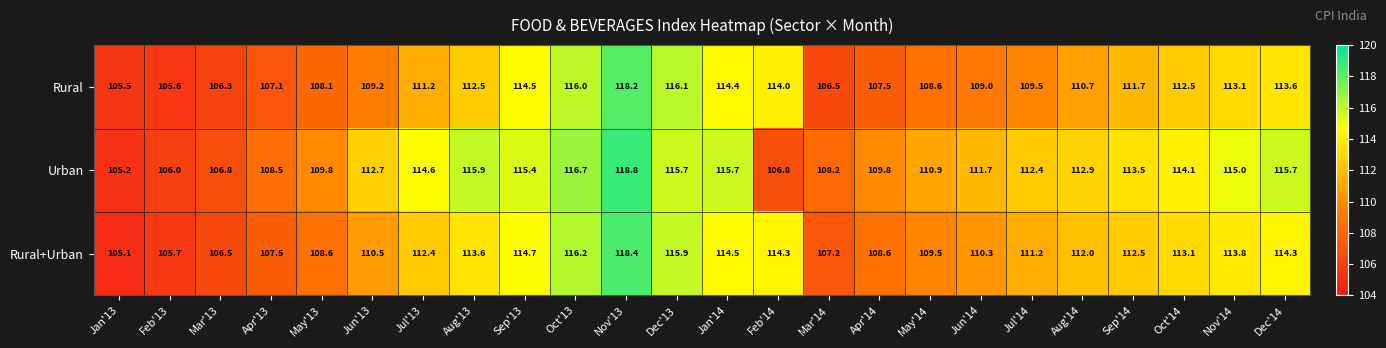

Where does the Rural+Urban series first go above 112?

Jul'13